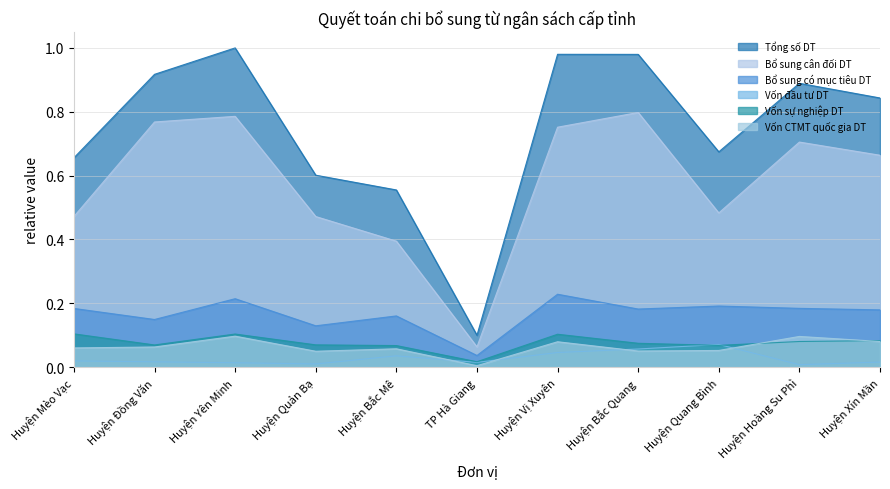

At Huyện Bắc Quang, list the series in order from largest to smallest.

Tổng số DT, Bổ sung cân đối DT, Bổ sung có mục tiêu DT, Vốn sự nghiệp DT, Vốn đầu tư DT, Vốn CTMT quốc gia DT